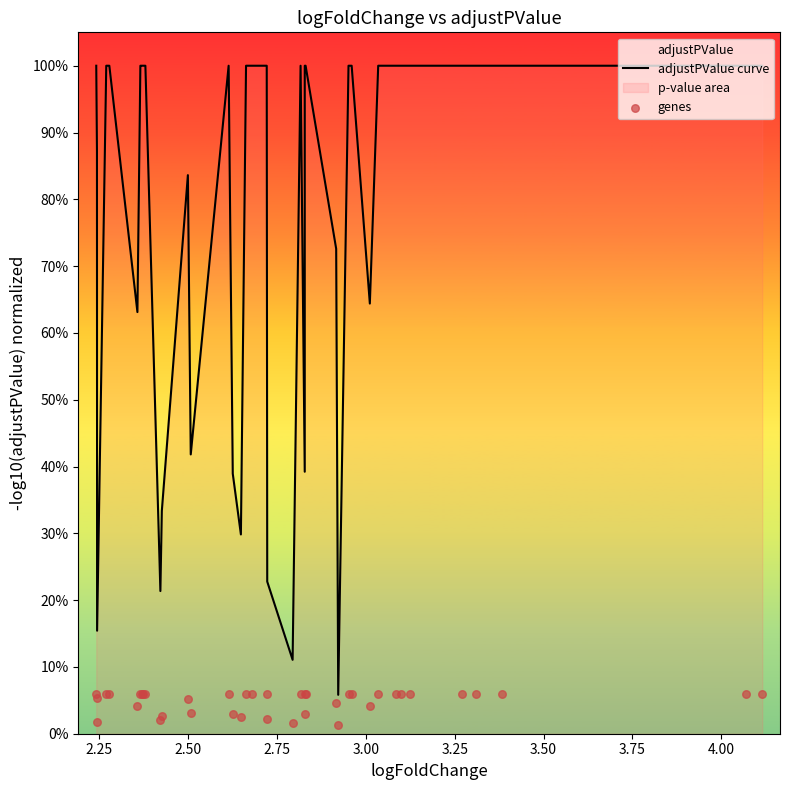

Which series has the largest Y range (max minus min)?

adjustPValue curve